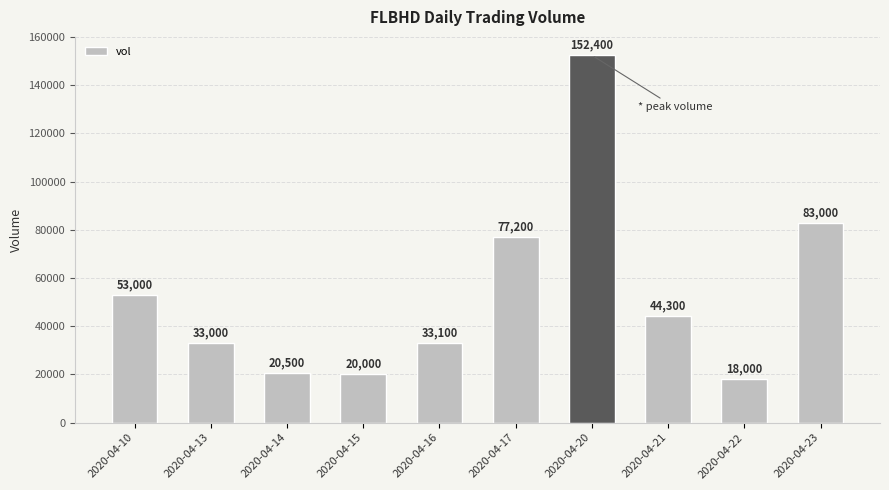

Reading left to right, what are all the values shown in this chart?

2020-04-10=53000	2020-04-13=33000	2020-04-14=20500	2020-04-15=20000	2020-04-16=33100	2020-04-17=77200	2020-04-20=152400	2020-04-21=44300	2020-04-22=18000	2020-04-23=83000